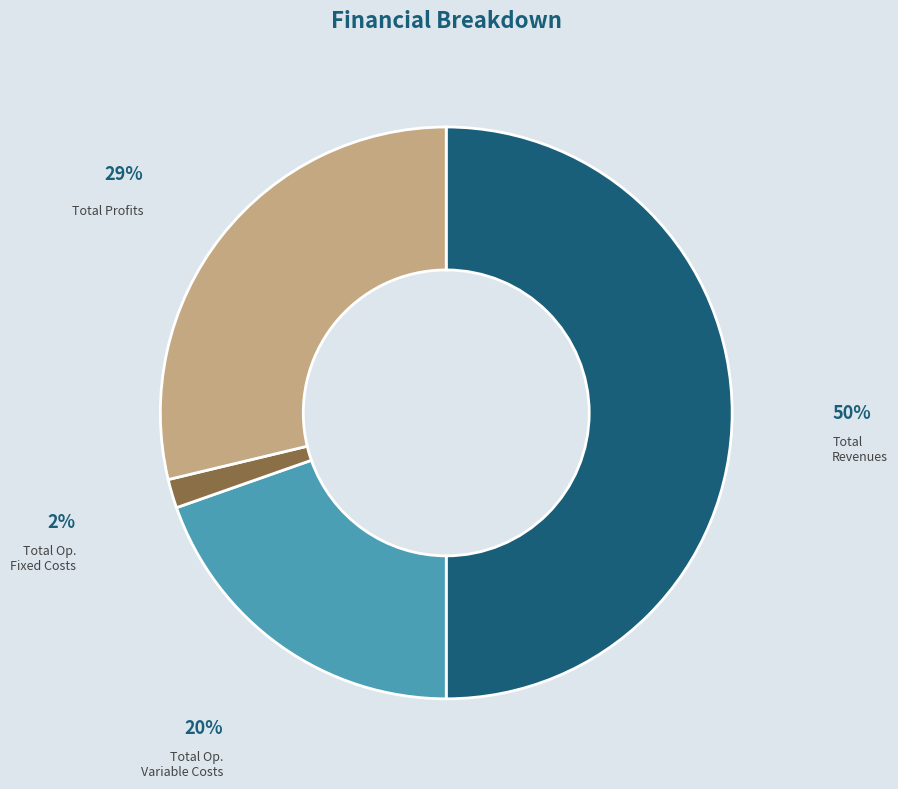

To the nearest percent, what is the difference between the largest and smallest slice percentages?

48%